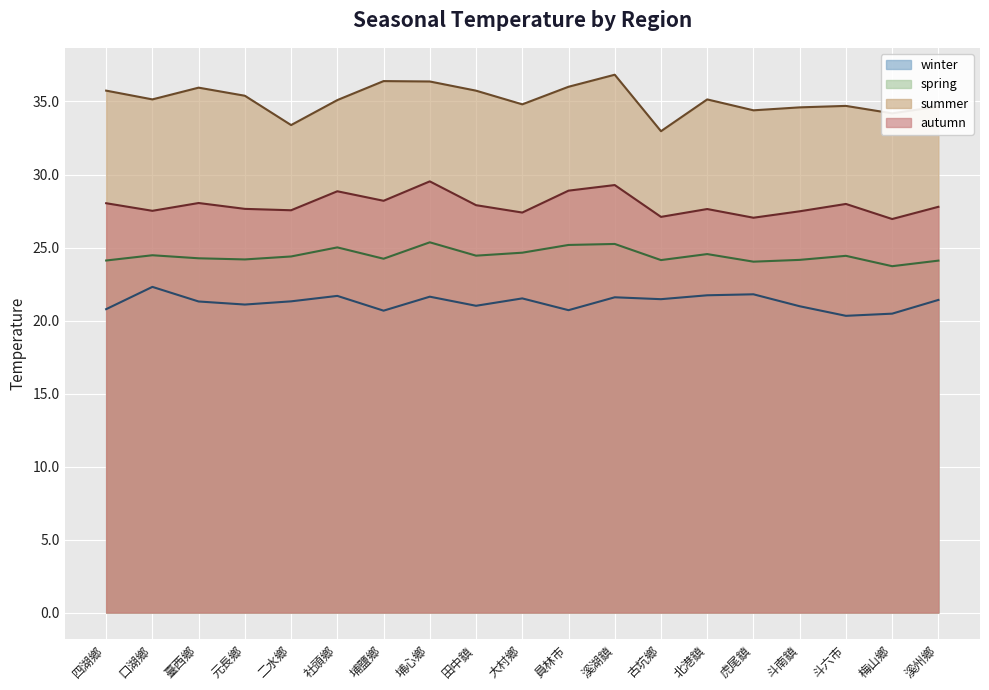

At which category is the sum across all series the highest?

溪湖鎮